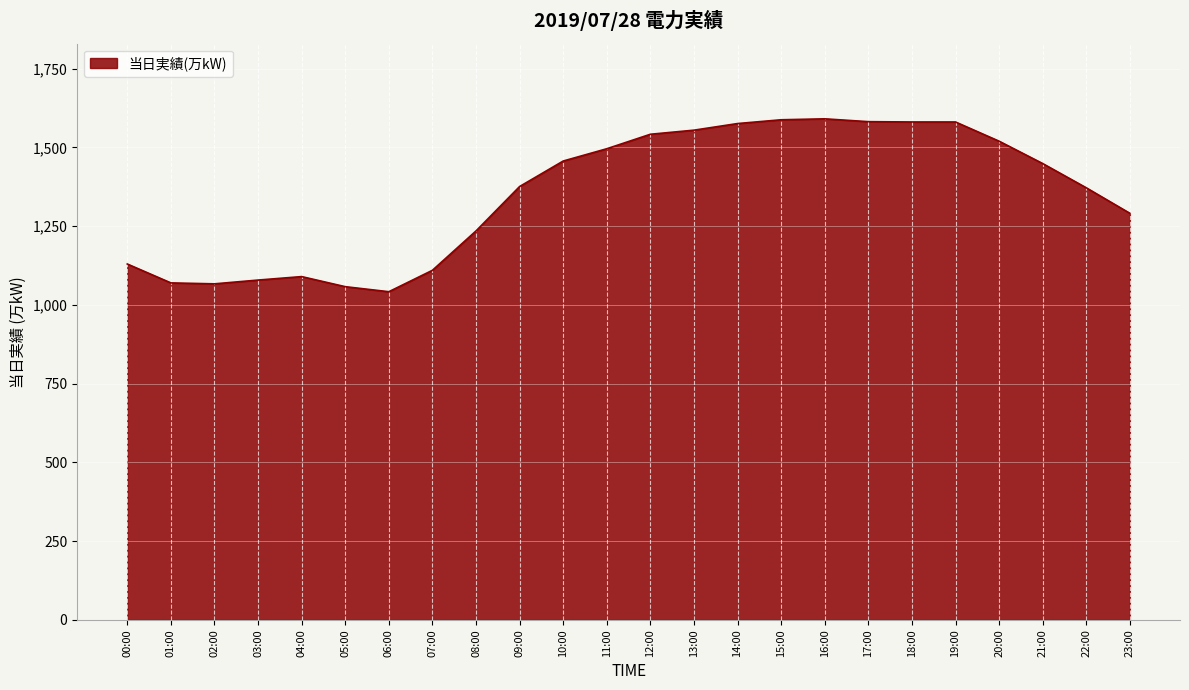

What is the smallest value displayed?

1042